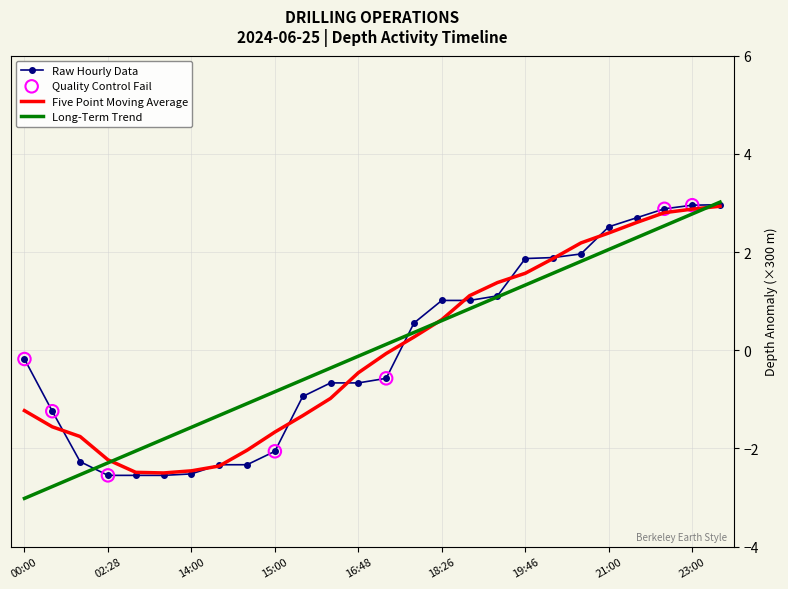

What is the minimum value for Five Point Moving Average?

-2.5